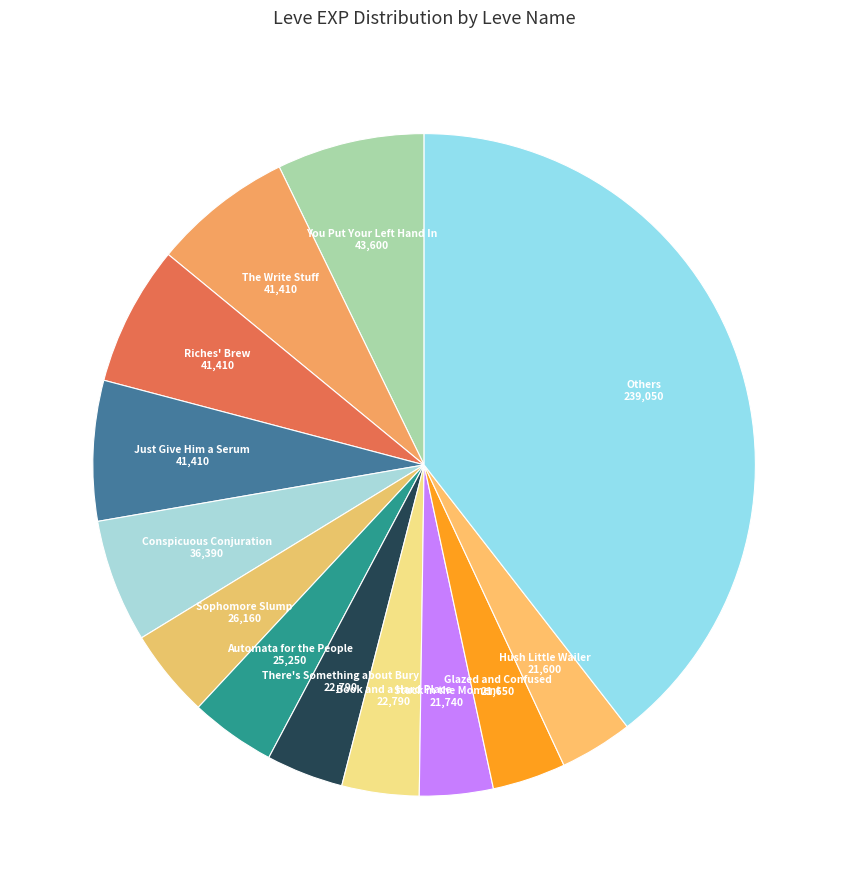

How many slices are in this pie chart?

13